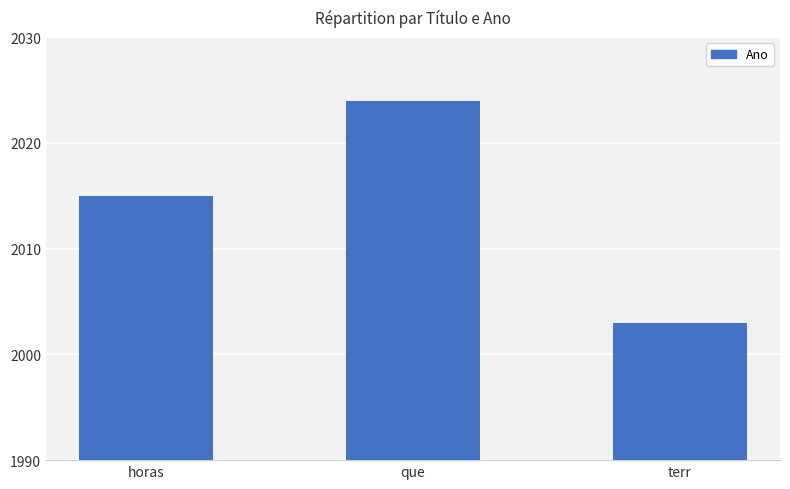

Rank the categories by value from lowest to highest.

terr, horas, que